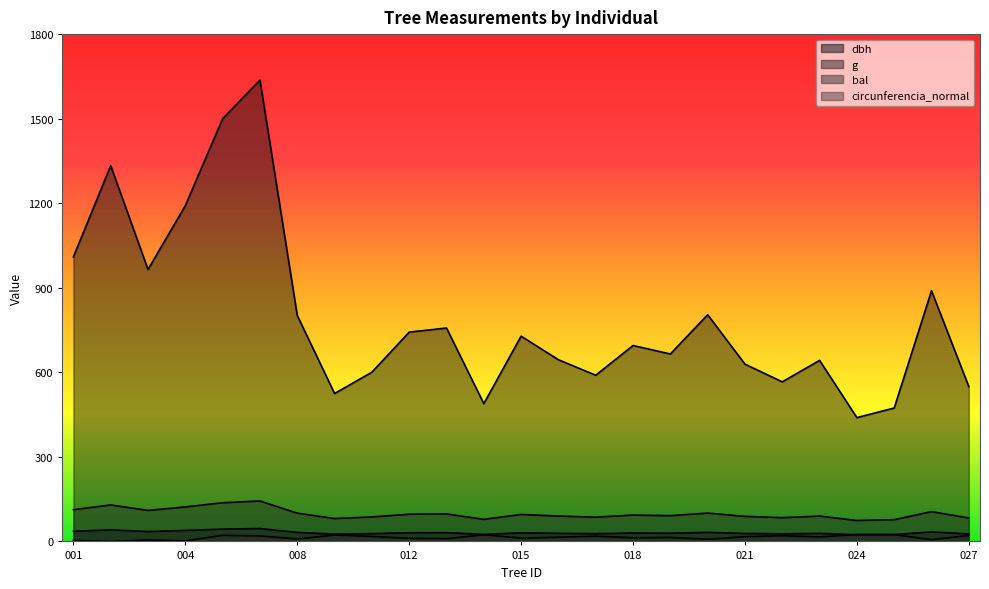

The value of bal at 004 is 0.9. True or false?

False